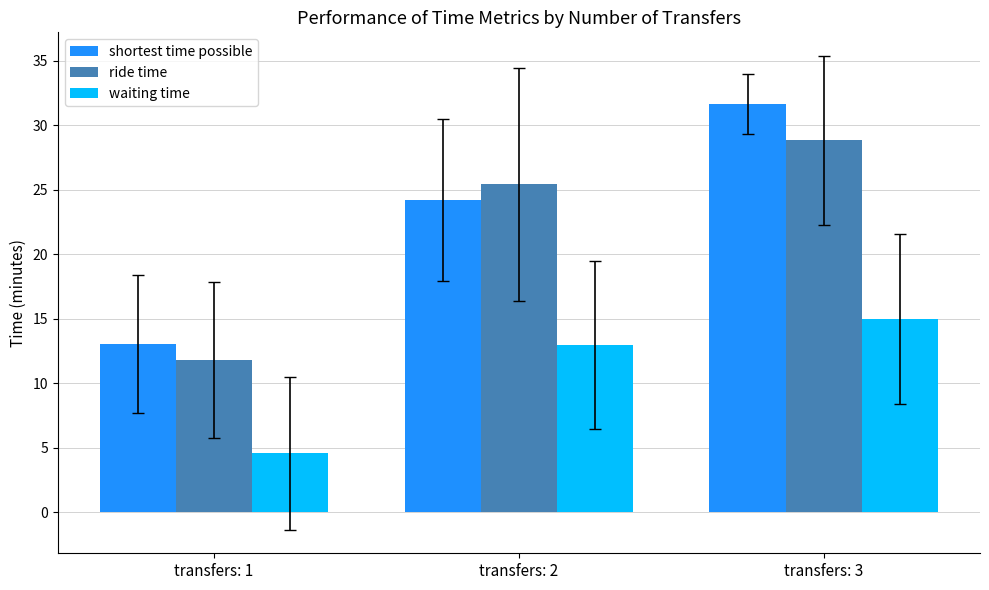

Which series has the largest range (max minus min)?

shortest time possible